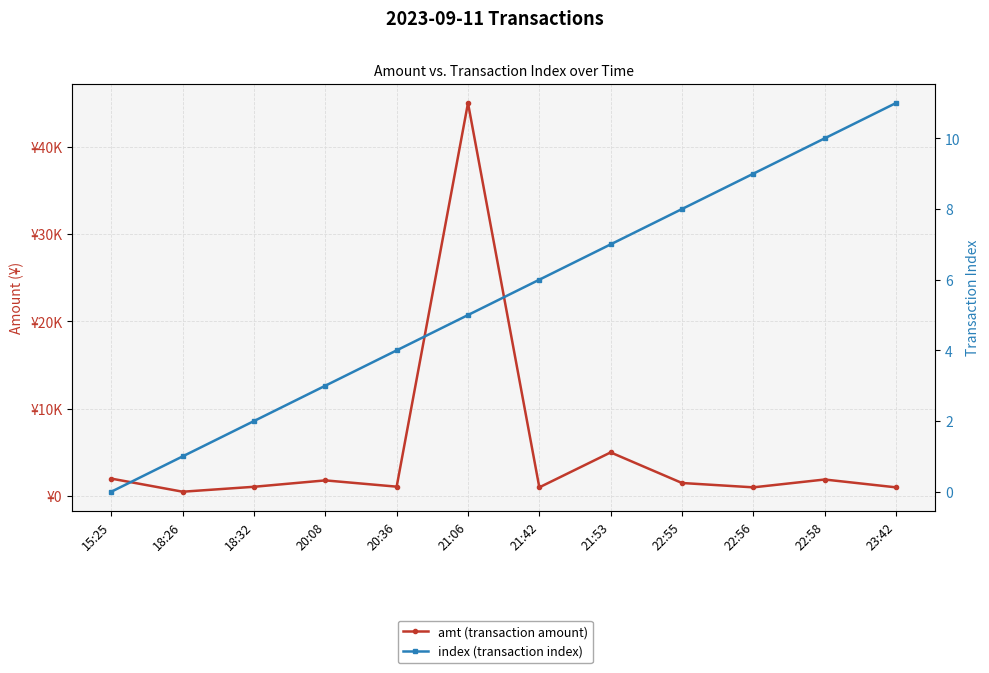

True or false: index (transaction index) and amt (transaction amount) cross at least once.

False